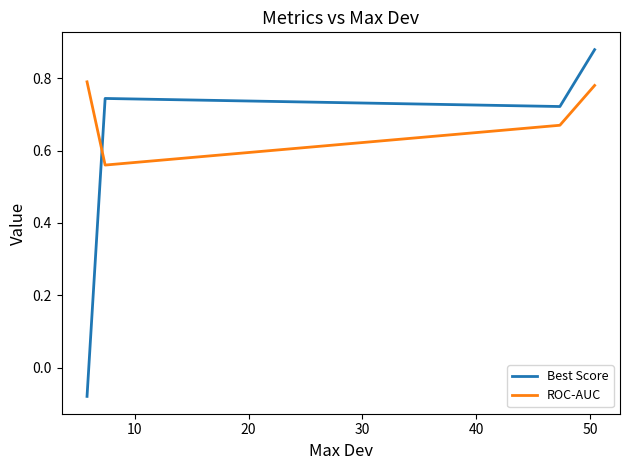

List the series in order of their overall mean, lowest first.

Best Score, ROC-AUC